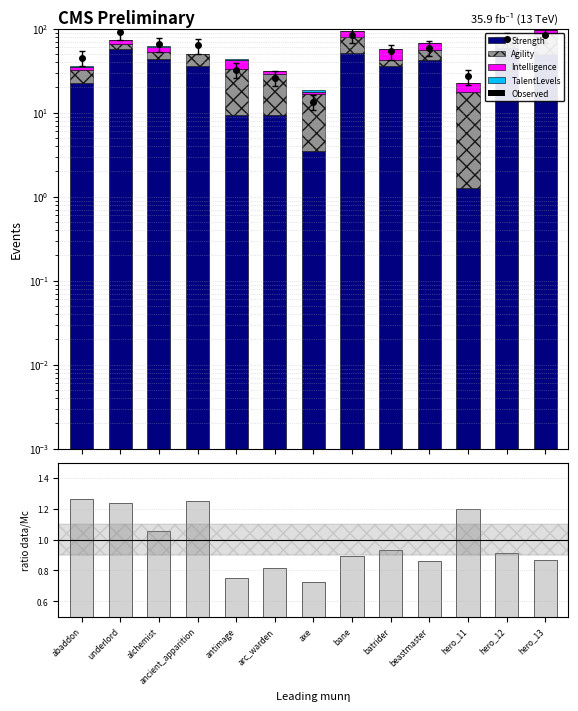

Which series has the largest range (max minus min)?

Strength